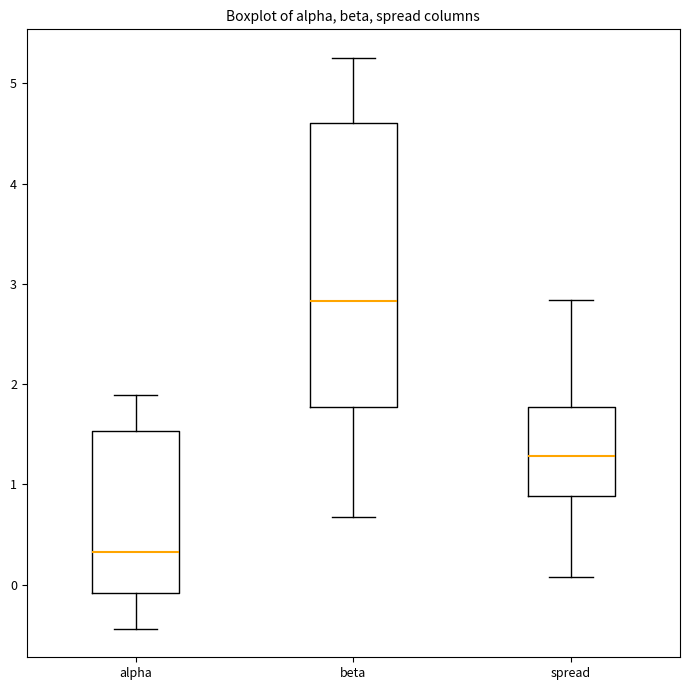

Reading left to right, transcribe this box plot: for each box, give where its median line is, the range the box spans, and where its two whiskers end, as read against the y-axis. The values are not printed on the chart, so give them approximately, as read against the axis.

alpha: median 0.3, box -0.1 to 1.5, whiskers -0.4 to 1.9
beta: median 2.8, box 1.8 to 4.6, whiskers 0.7 to 5.3
spread: median 1.3, box 0.9 to 1.8, whiskers 0.1 to 2.8